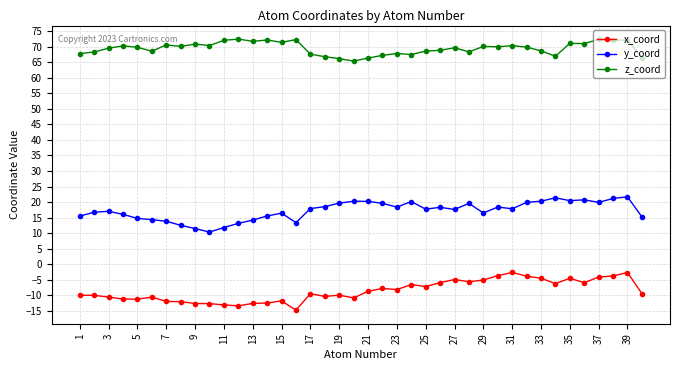

What is the greatest value displayed?

72.4